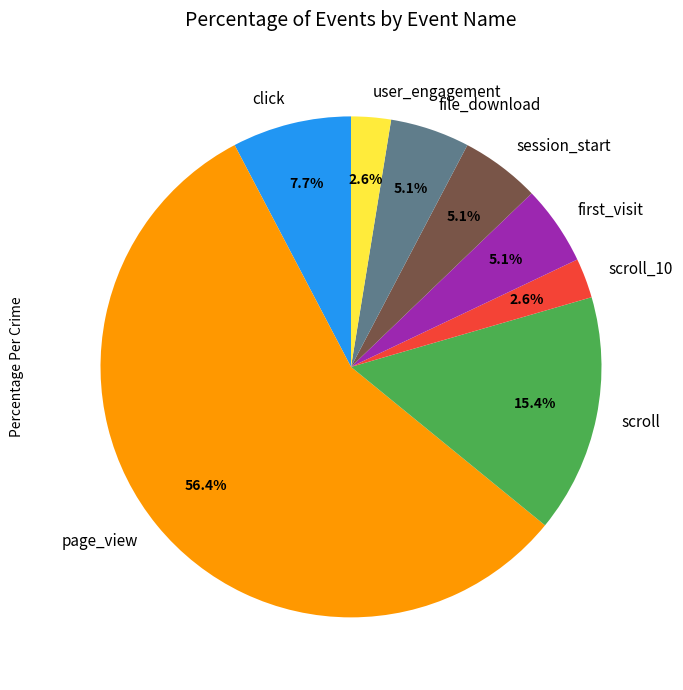

Between scroll_10 and first_visit, which is larger?

first_visit